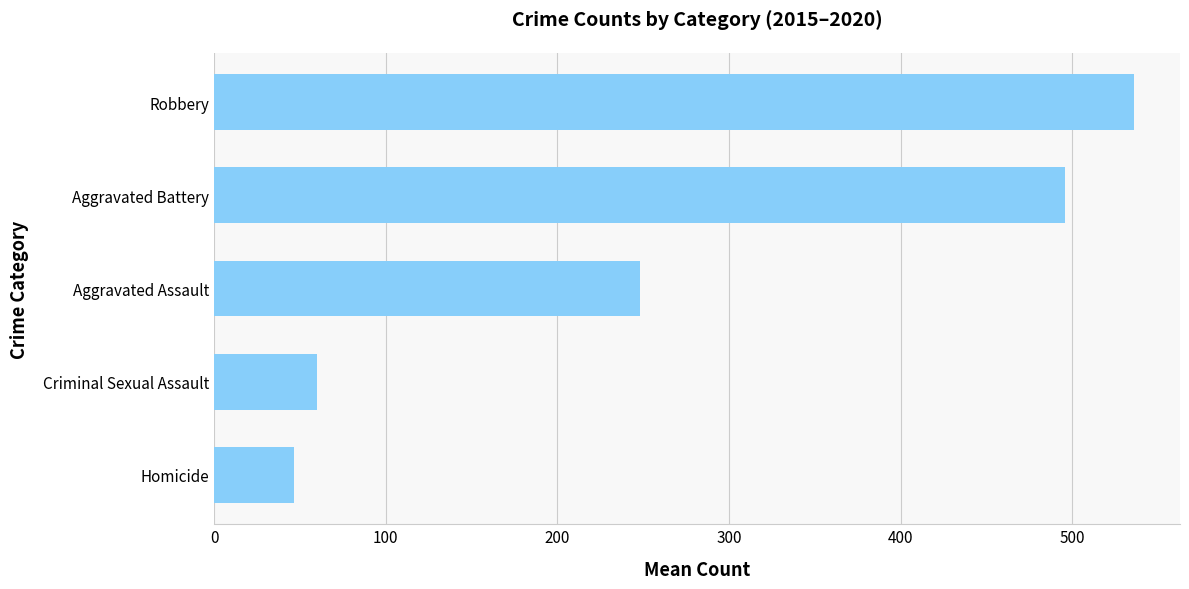

Between Aggravated Battery and Robbery, which is larger?

Robbery